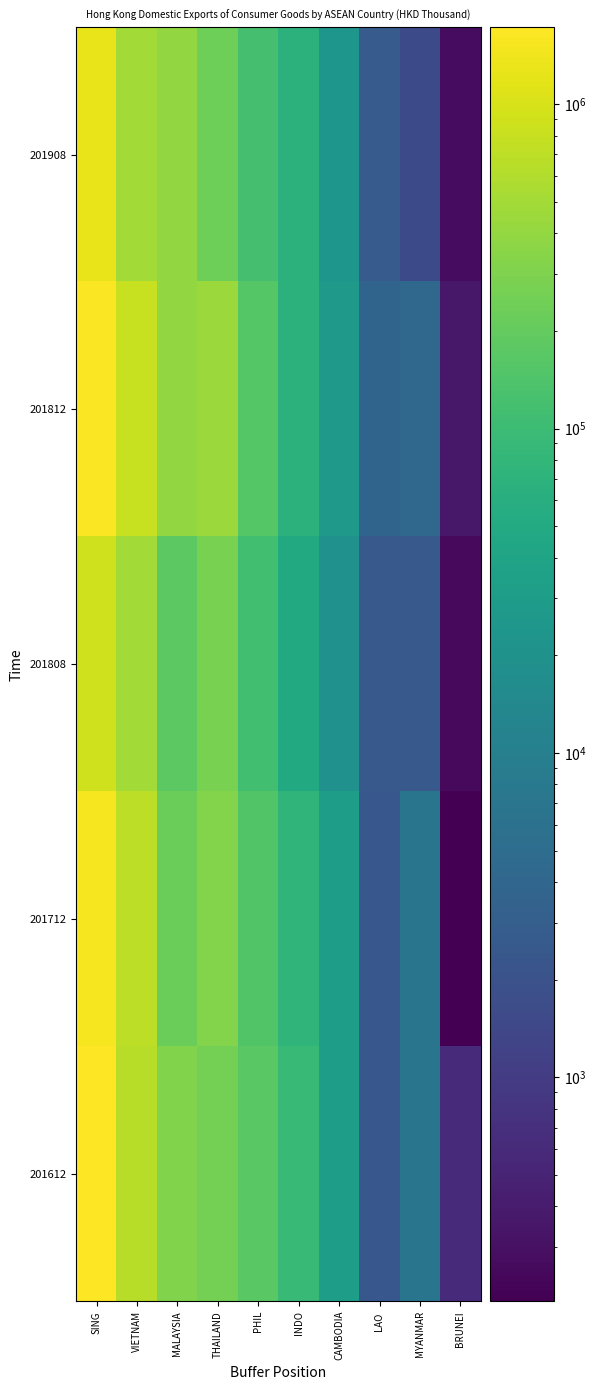

Reading right to left, what are all the values shown in this chart?

201612: BRUNEI=596.6	MYANMAR=6853.1	LAO =2364.1	CAMBODIA=32678.0	INDO=90985.1	PHIL=169753.3	THAILAND=262917.3	MALAYSIA=315957.2	VIETNAM=662509.7	SING=1724991.5
201712: BRUNEI=204.0	MYANMAR=6812.2	LAO =2345.1	CAMBODIA=32253.4	INDO=75359.7	PHIL=148744.1	THAILAND=326151.5	MALAYSIA=226561.1	VIETNAM=703651.5	SING=1504416.2
201808: BRUNEI=260.2	MYANMAR=2517.9	LAO =2515.2	CAMBODIA=19801.7	INDO=49161.3	PHIL=112205.3	THAILAND=279547.0	MALAYSIA=178533.2	VIETNAM=486816.3	SING=910729.3
201812: BRUNEI=365.3	MYANMAR=4312.8	LAO =3698.0	CAMBODIA=27291.4	INDO=67014.5	PHIL=161785.6	THAILAND=439429.0	MALAYSIA=393207.0	VIETNAM=804180.0	SING=1649576.1
201908: BRUNEI=278.8	MYANMAR=1568.8	LAO =2716.7	CAMBODIA=23343.8	INDO=67282.1	PHIL=121770.9	THAILAND=230789.1	MALAYSIA=394988.1	VIETNAM=486549.5	SING=1264956.1